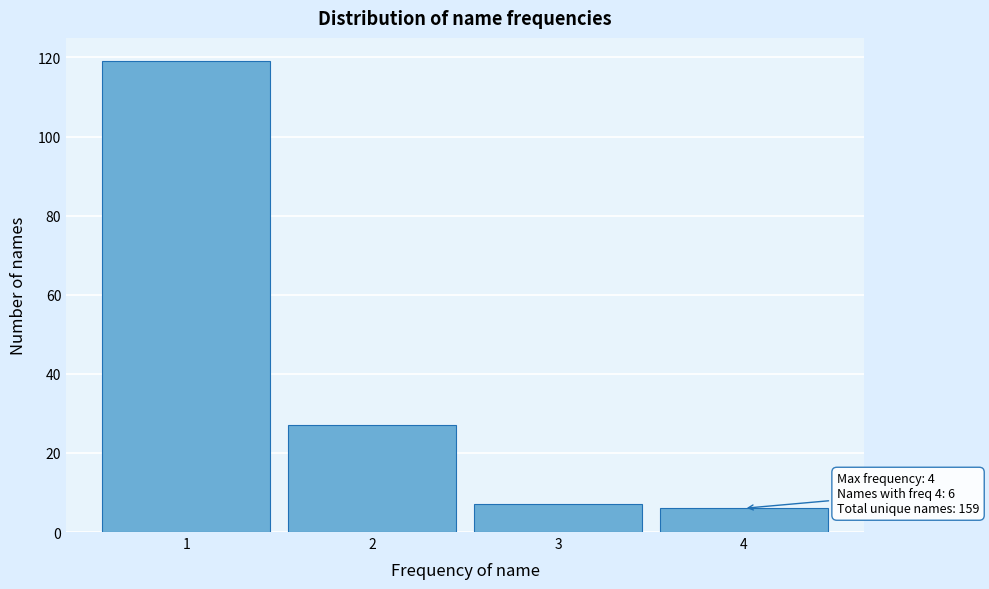

Which range on the x-axis has the tallest bar?

0.5 to 1.5